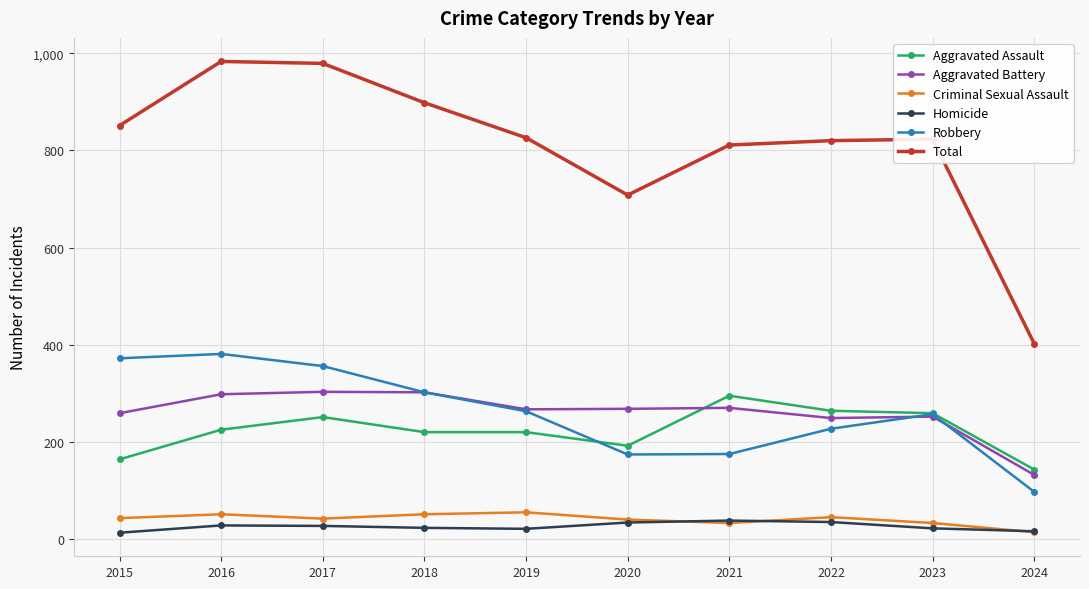

How many distinct data groups are displayed?

6